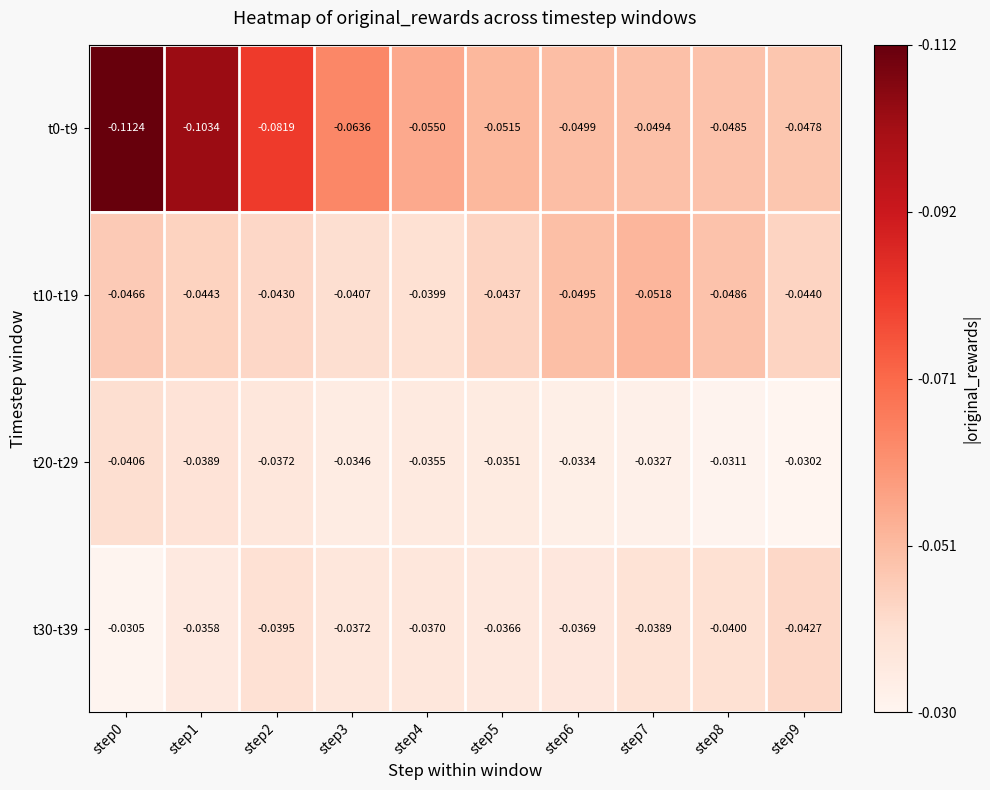

Is the value of t30-t39 at step7 greater than the value of t20-t29 at step3?

No